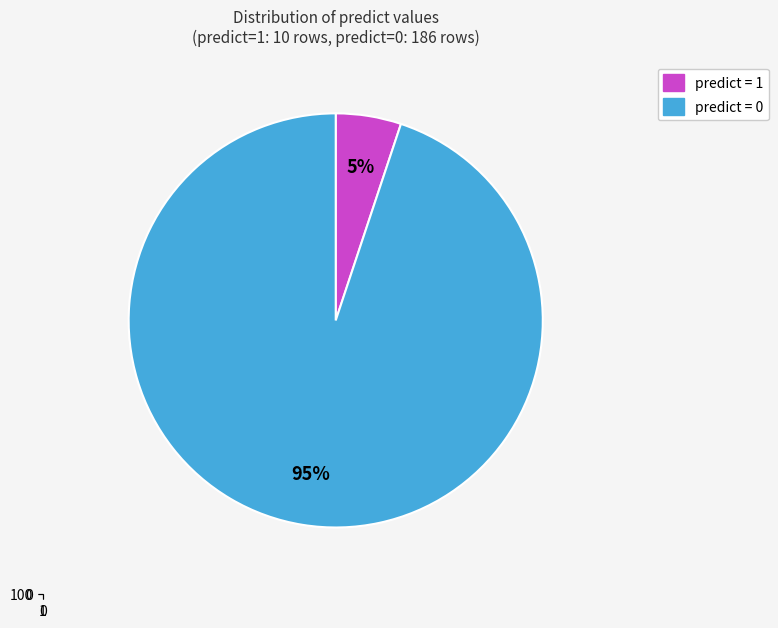

To the nearest percent, what is the difference between the largest and smallest slice percentages?

90%